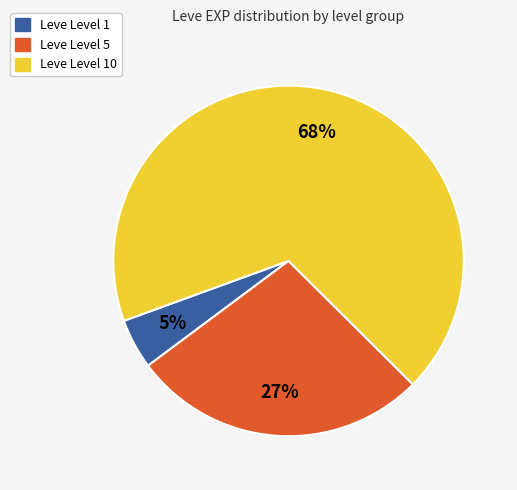

Count the number of slices in the pie.

3